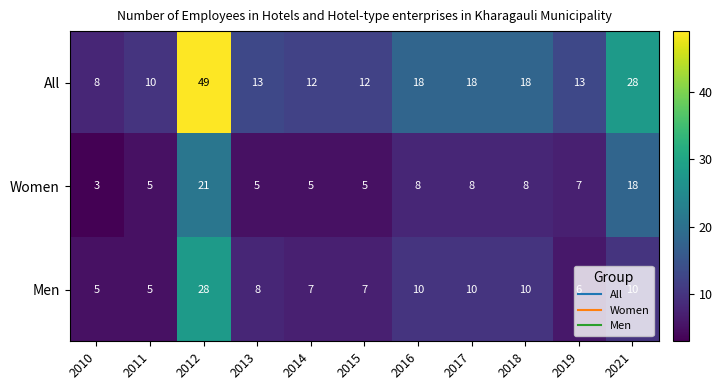

Which series has the largest total across all categories?

All